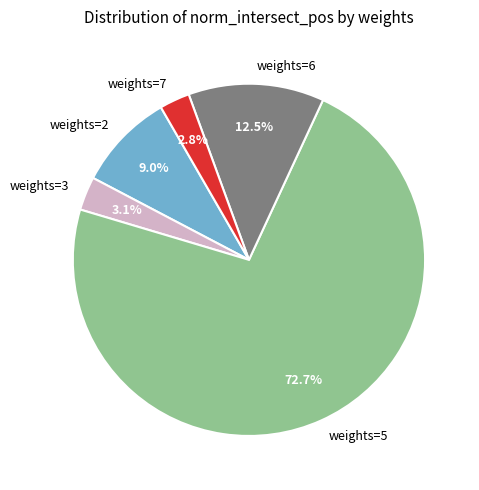

To the nearest percent, what is the average slice percentage?

20%